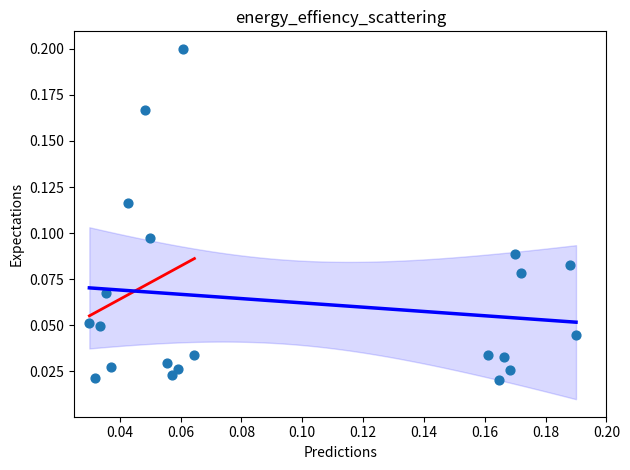

How many points are shown in the scatter plot?

21